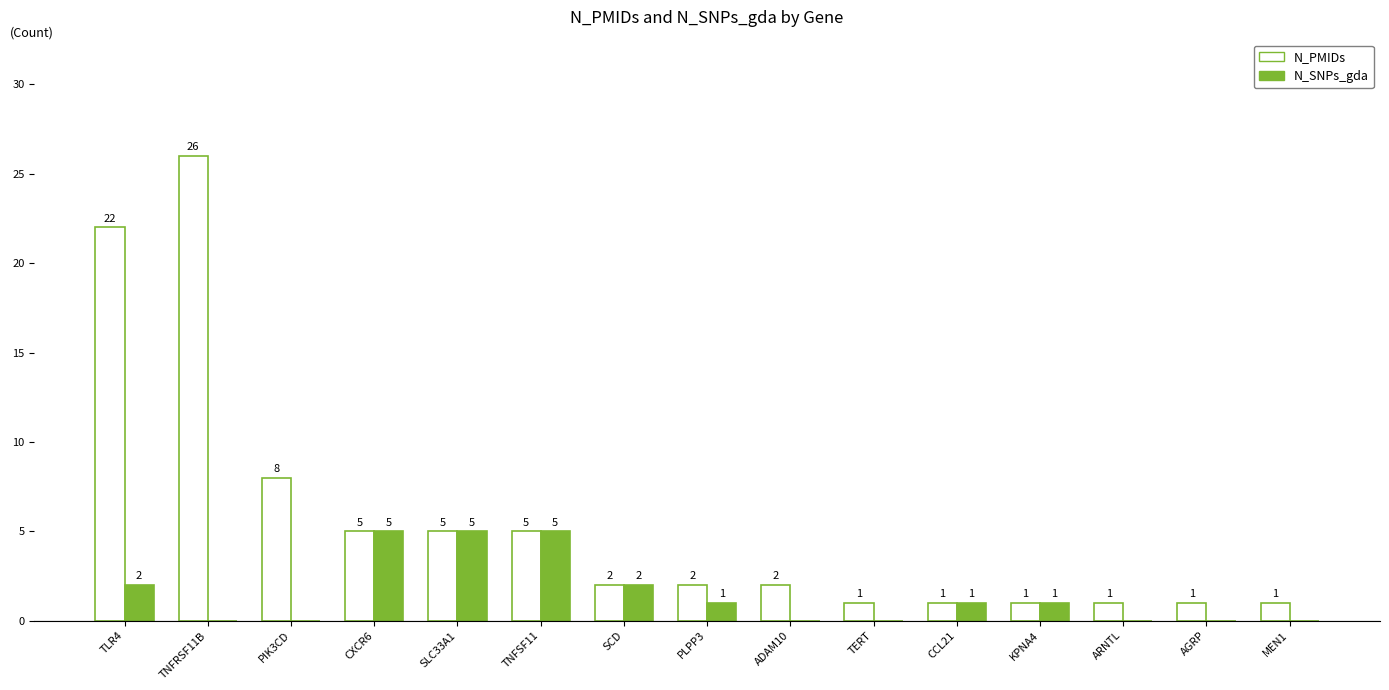

Where does the N_PMIDs series first go above 2?

TLR4